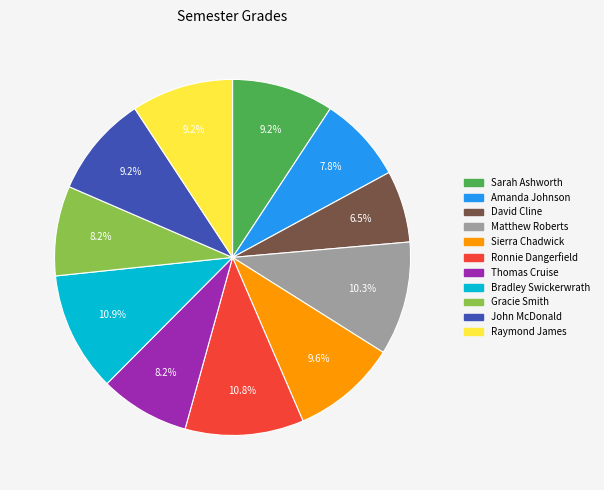

To the nearest percent, what portion does Amanda Johnson represent?

8%